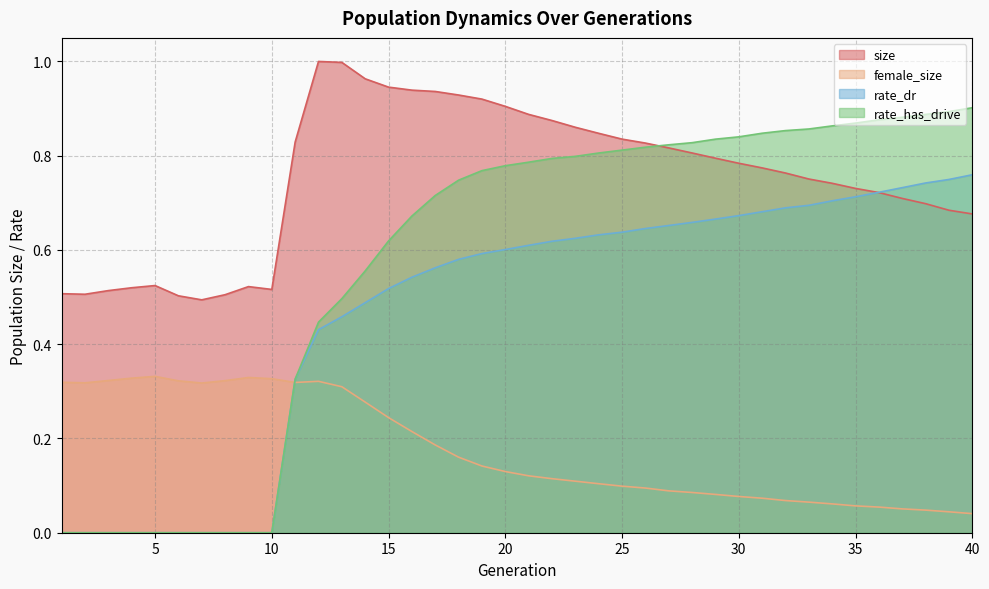

The value of size at 23 is 0.9. True or false?

True